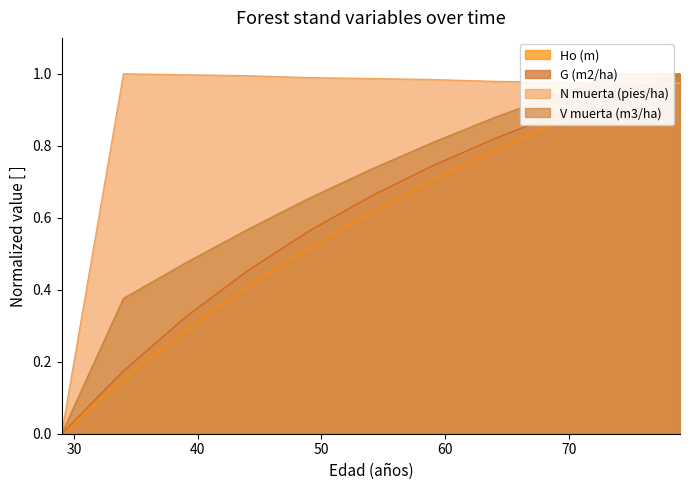

What is the sum of the N muerta (pies/ha) values at 74 and 69?

2.0